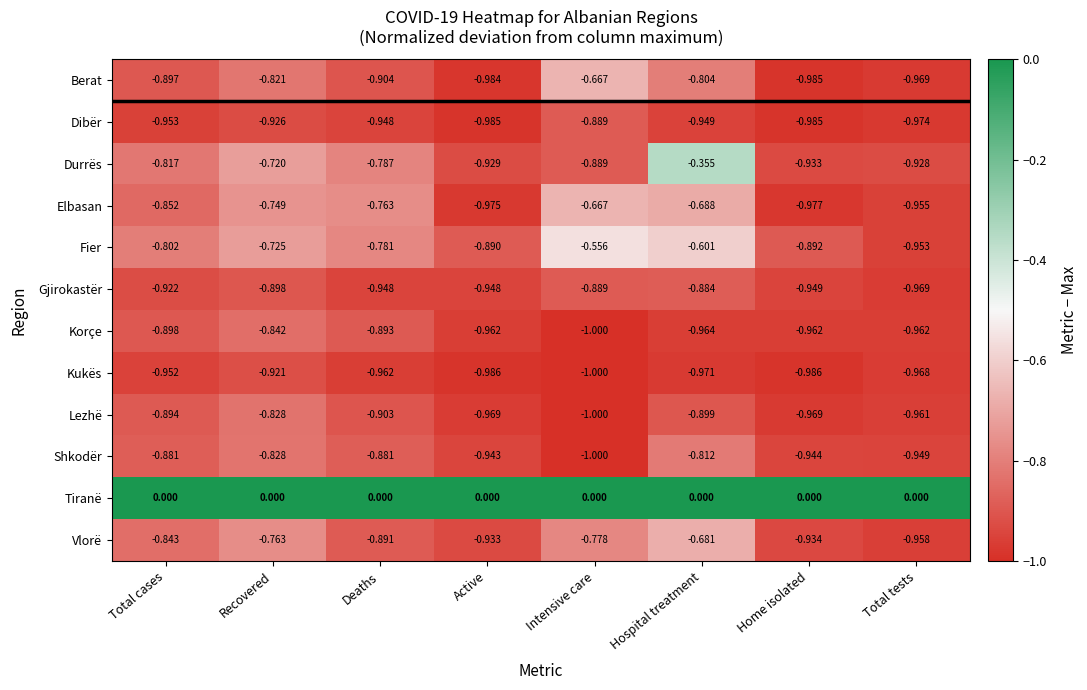

Between Deaths and Hospital treatment, which series saw the biggest shift?

Durrës